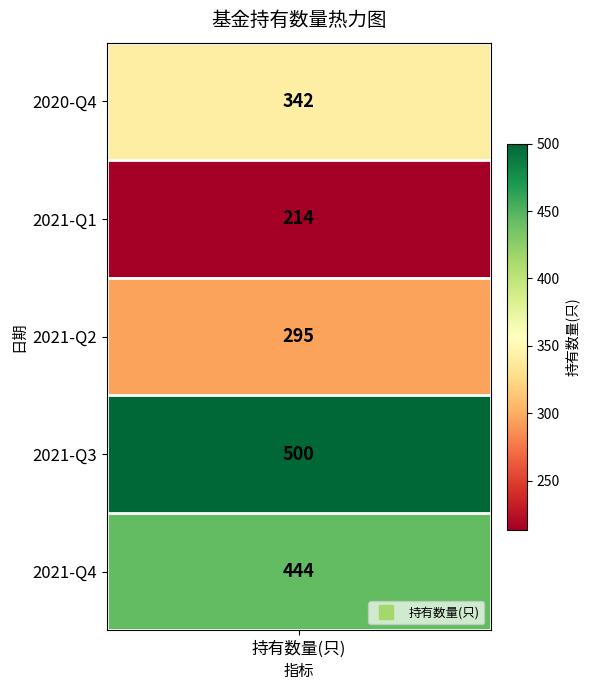

Reading left to right, transcribe all the data shown in this chart.

2021-Q4=444	2021-Q3=500	2021-Q2=295	2021-Q1=214	2020-Q4=342